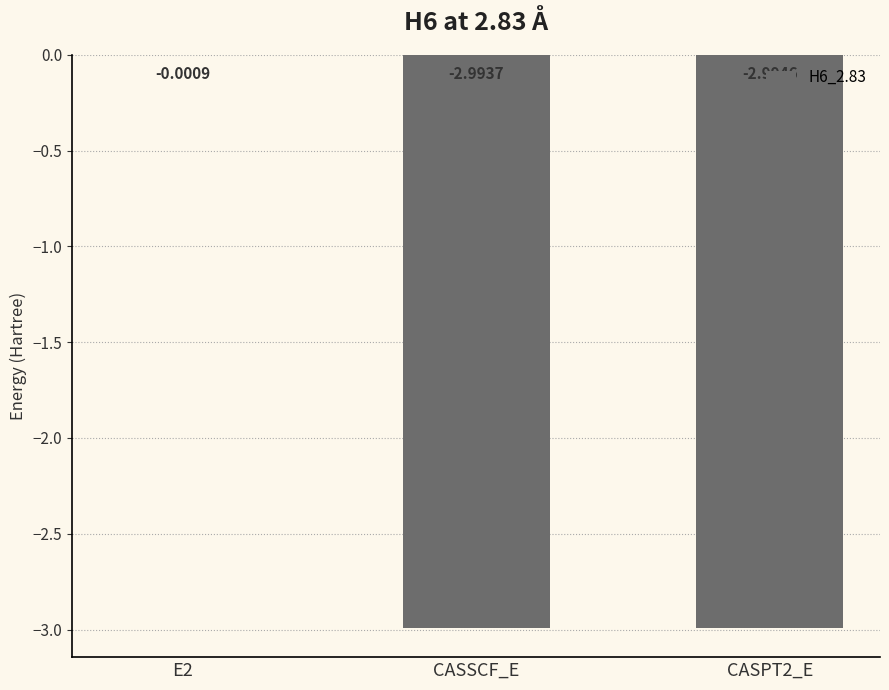

The value at CASPT2_E is -5.3. True or false?

False